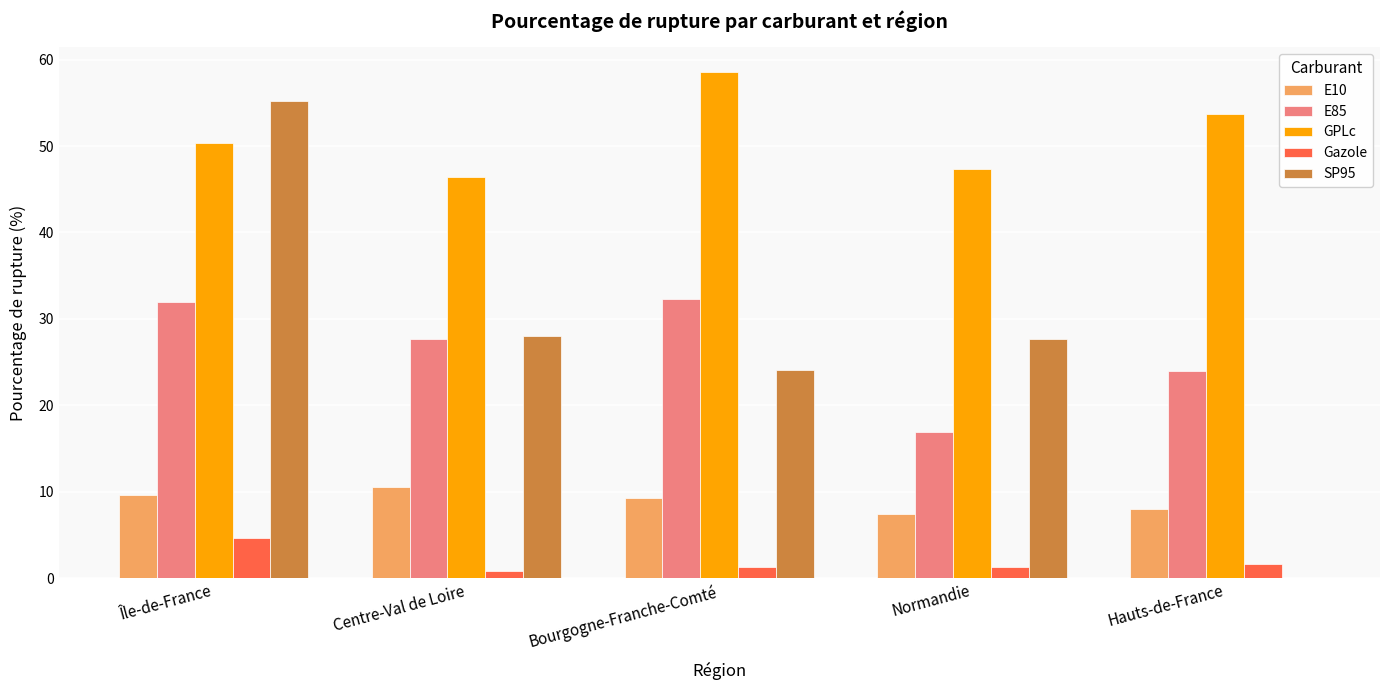

At which category is the sum across all series the highest?

Île-de-France